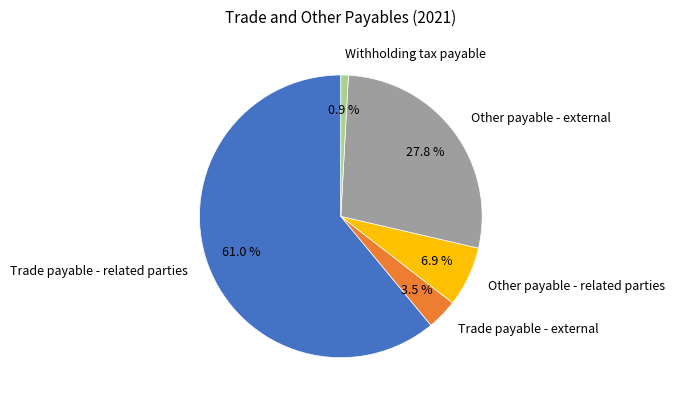

To the nearest percent, what is the difference between the largest and smallest slice percentages?

60%